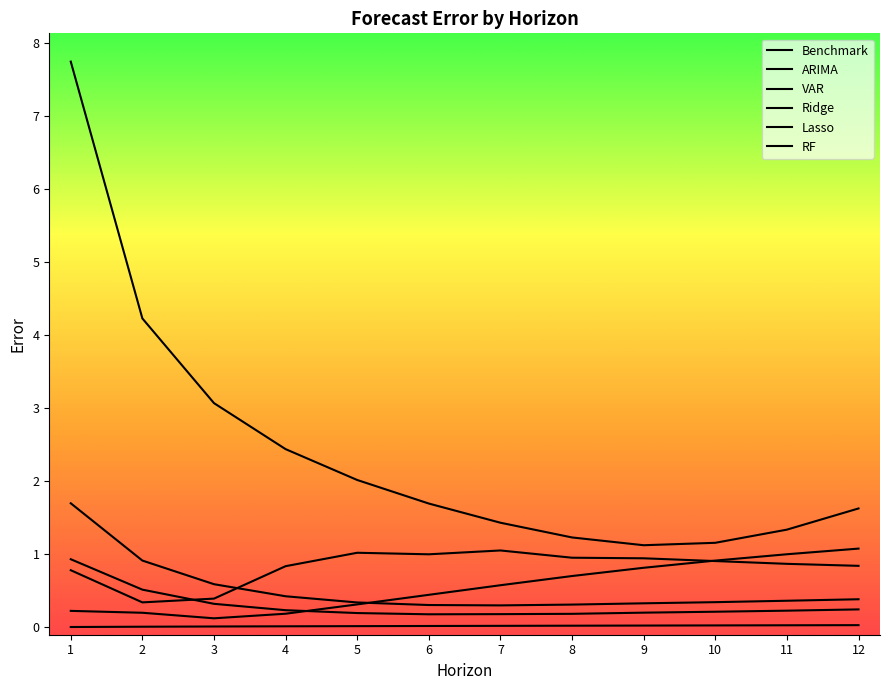

At which category does ARIMA reach its first local valley?

3